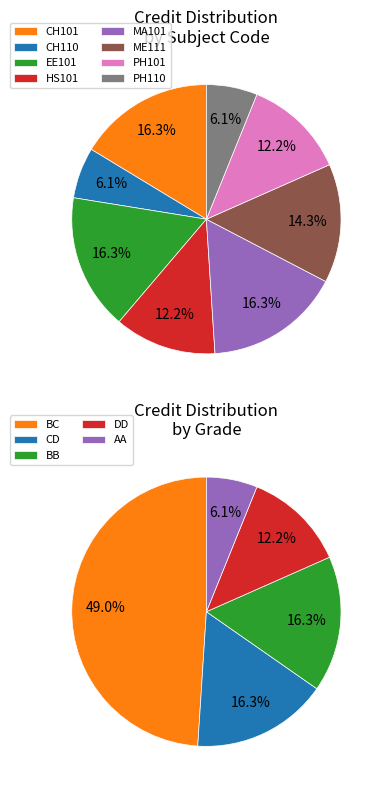

Combined, what portion of the pie is EE101 and CH101?

32.7%